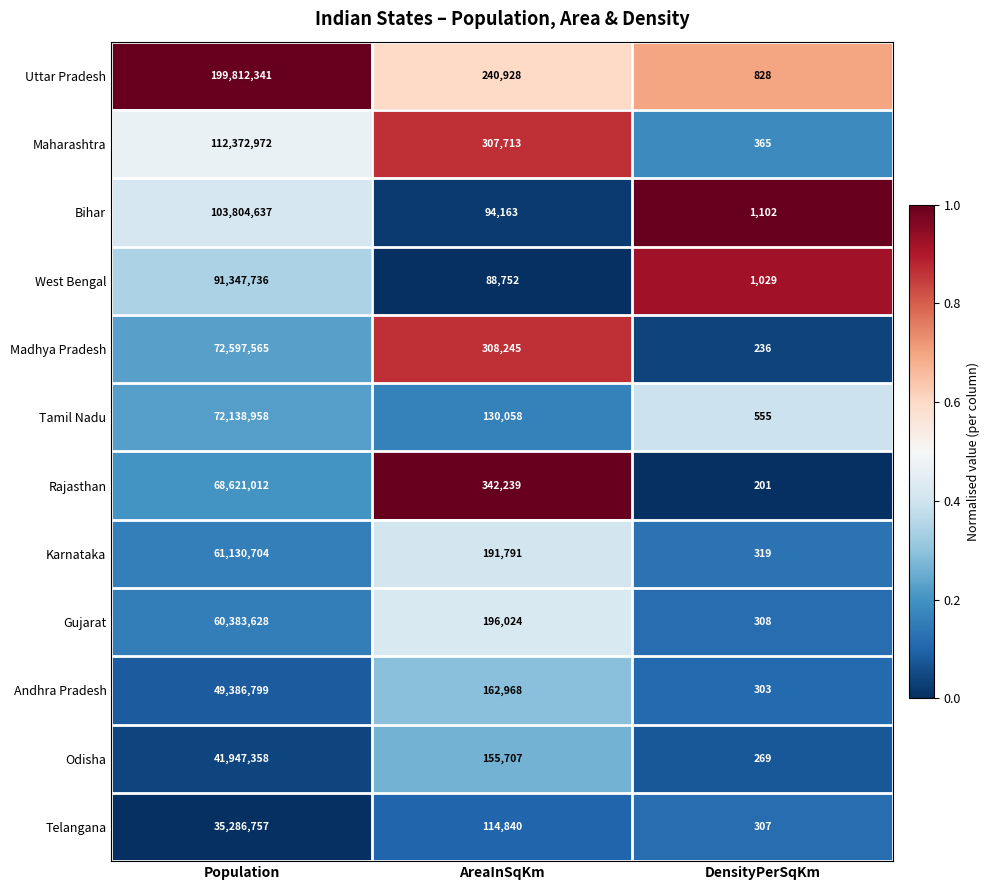

Count the number of data series in this chart.

12